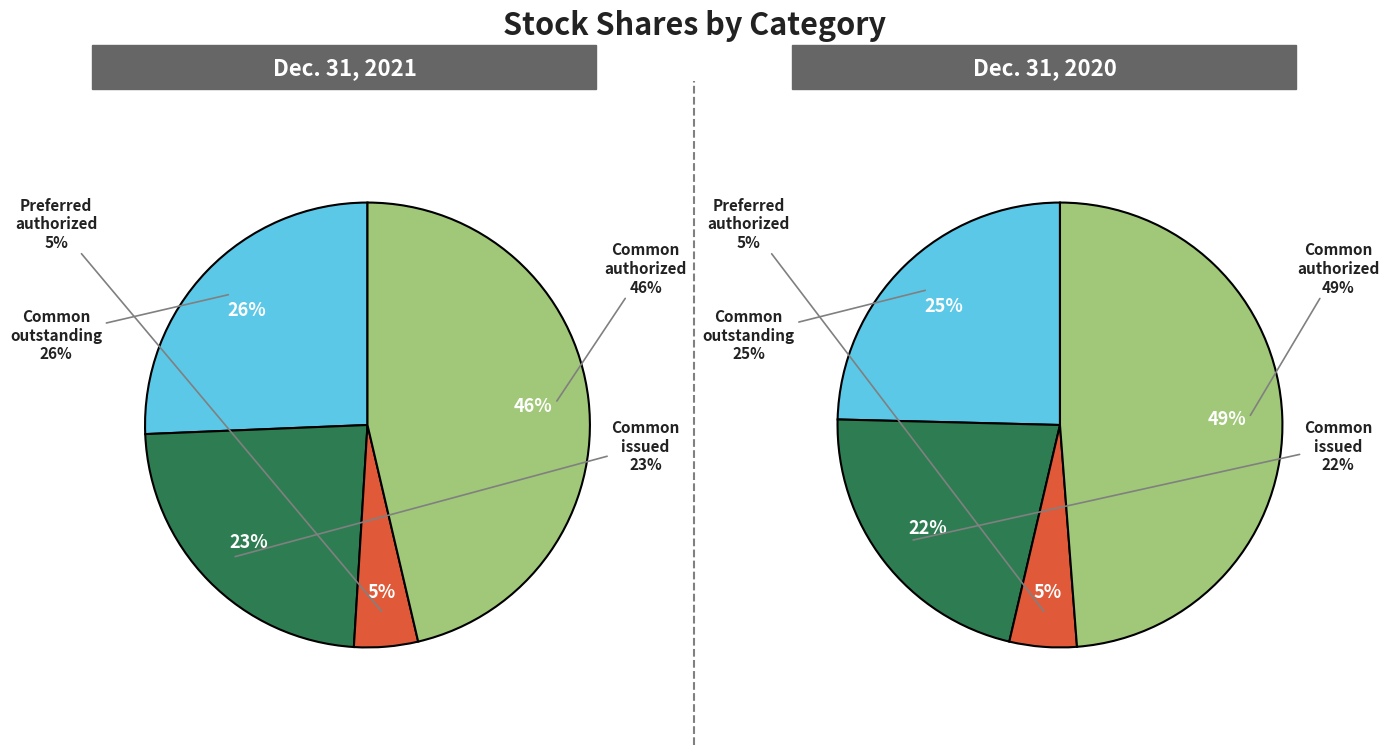

What portion of the pie excludes Common stock outstanding (shares)?

74.3%